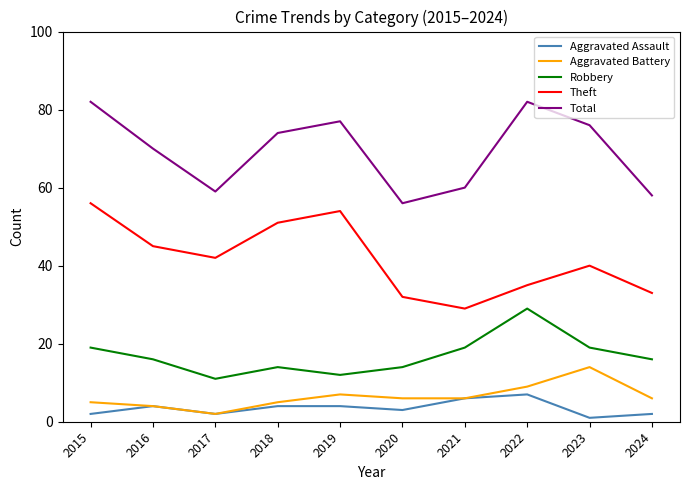

What is the lowest value of the Aggravated Battery series?

2